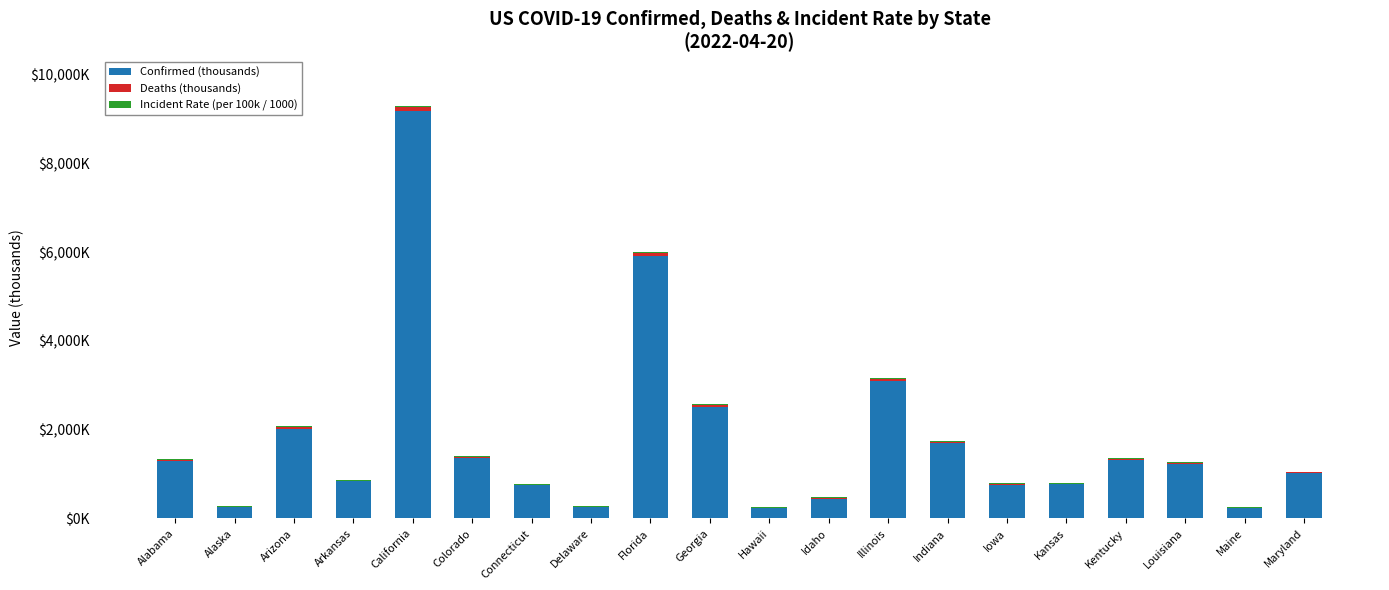

Rank the series at Maryland from lowest to highest value.

Deaths (thousands), Incident Rate (per 100k / 1000), Confirmed (thousands)